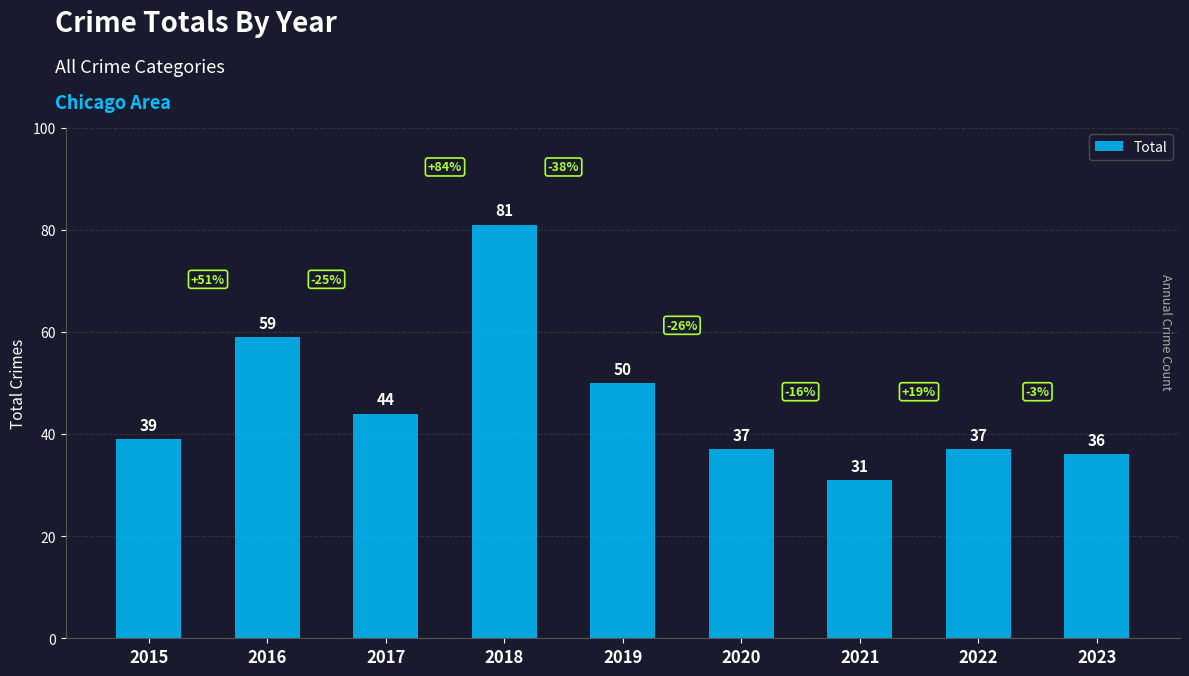

Reading left to right, list all the values displayed in this chart.

39	59	44	81	50	37	31	37	36